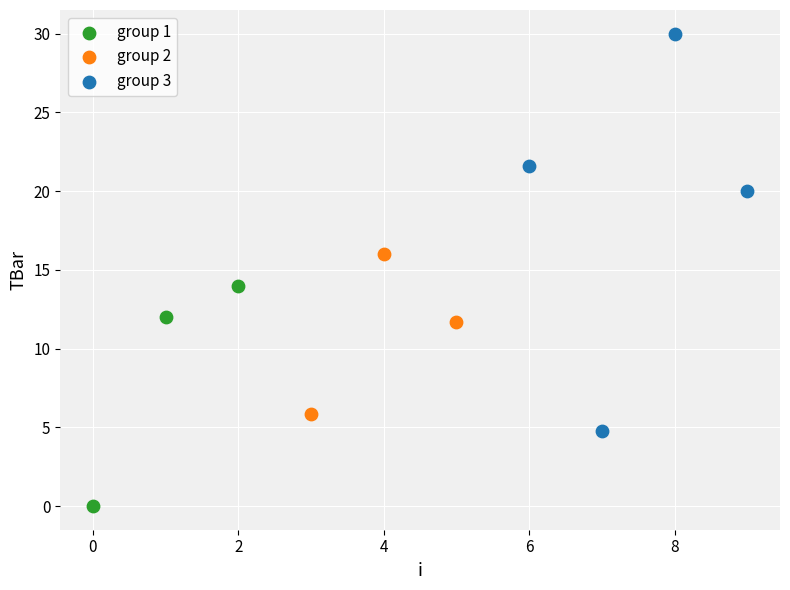

Which series reaches the minimum Y coordinate?

group 1